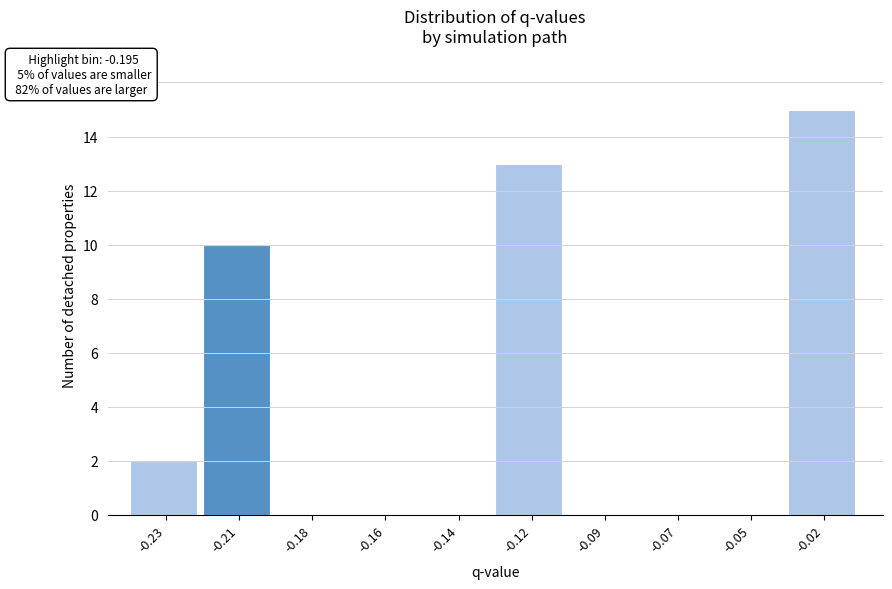

Reading left to right, transcribe all the data shown in this chart.

-0.23=2	-0.21=10	-0.18=0	-0.16=0	-0.14=0	-0.12=13	-0.09=0	-0.07=0	-0.05=0	-0.02=15